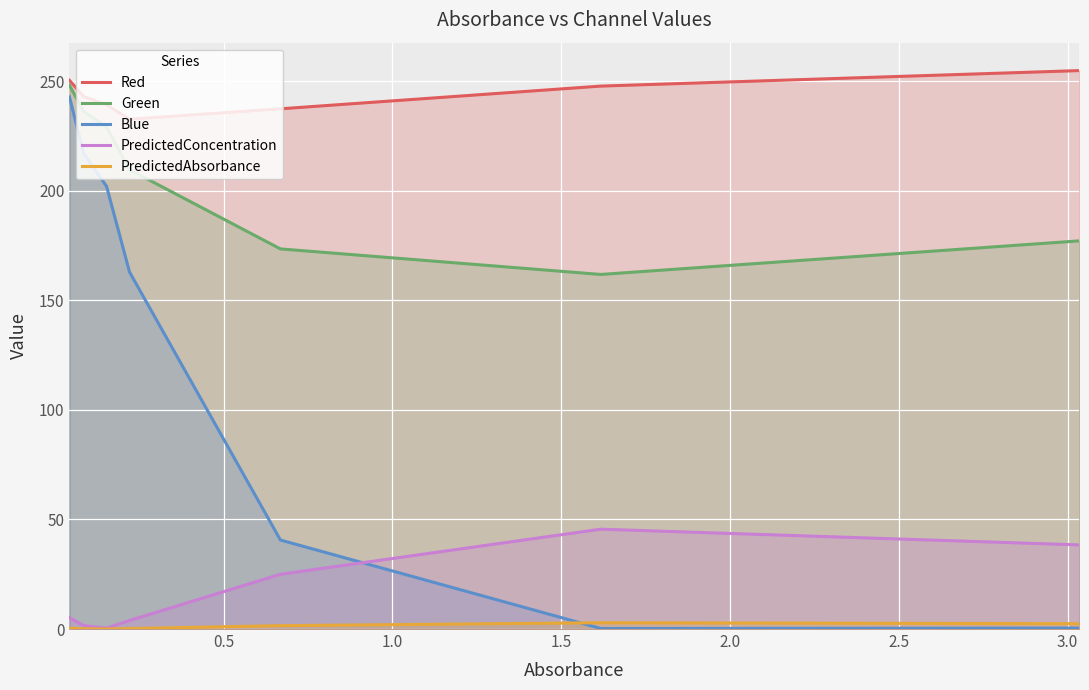

What is the maximum value for Red?

254.9